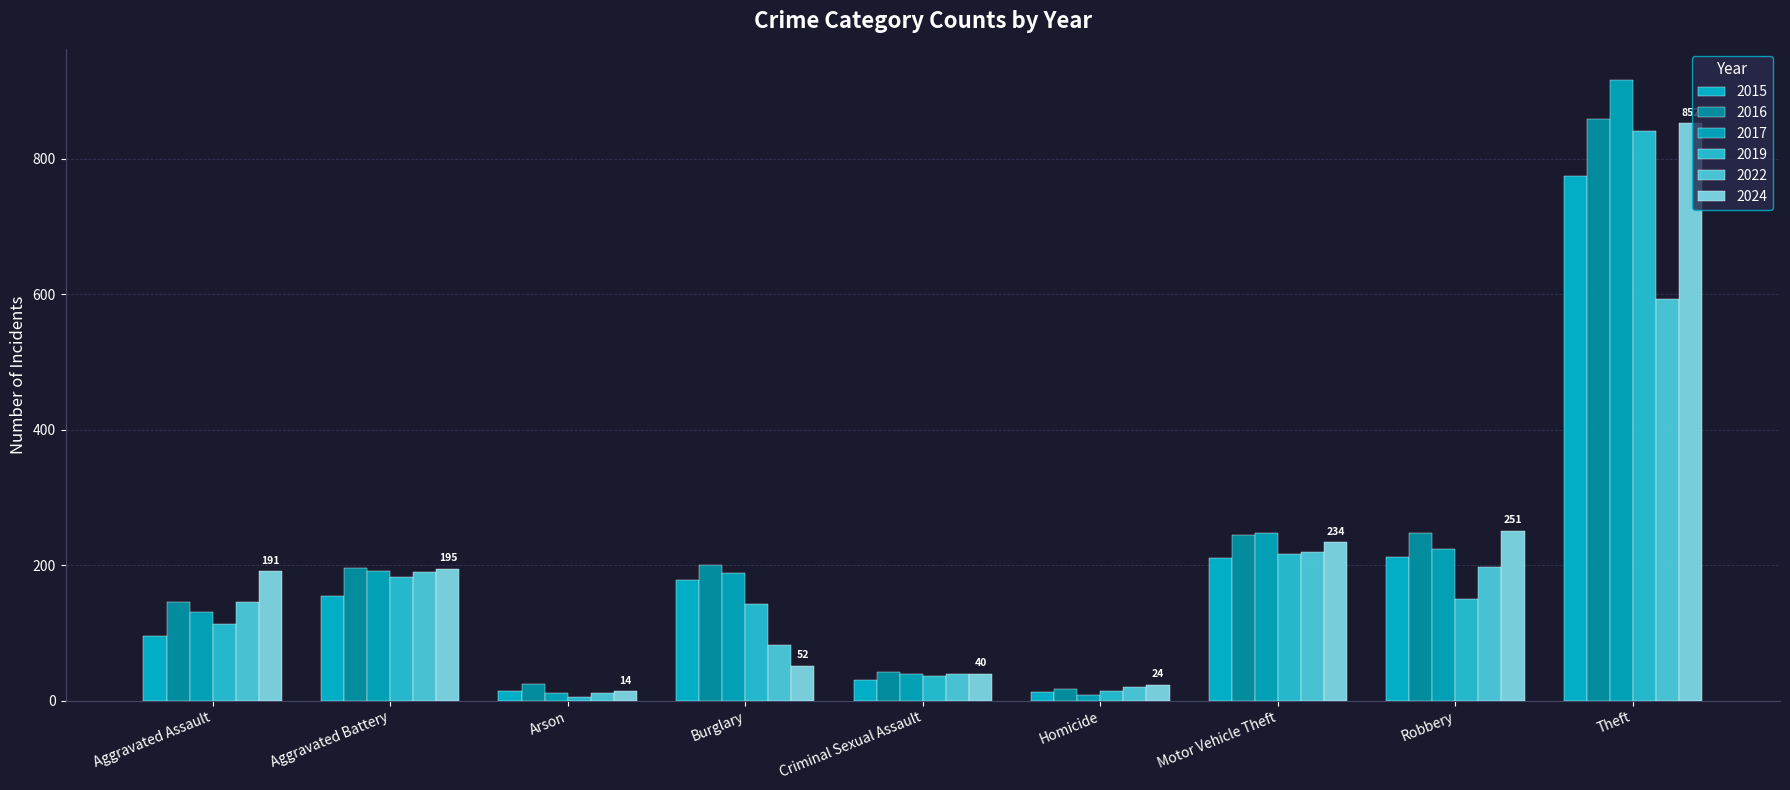

At which category is the sum across all series the highest?

Theft